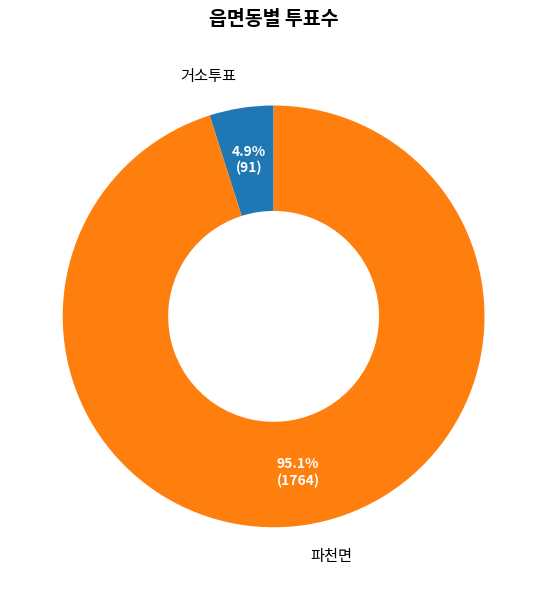

How many slices are in this pie chart?

2